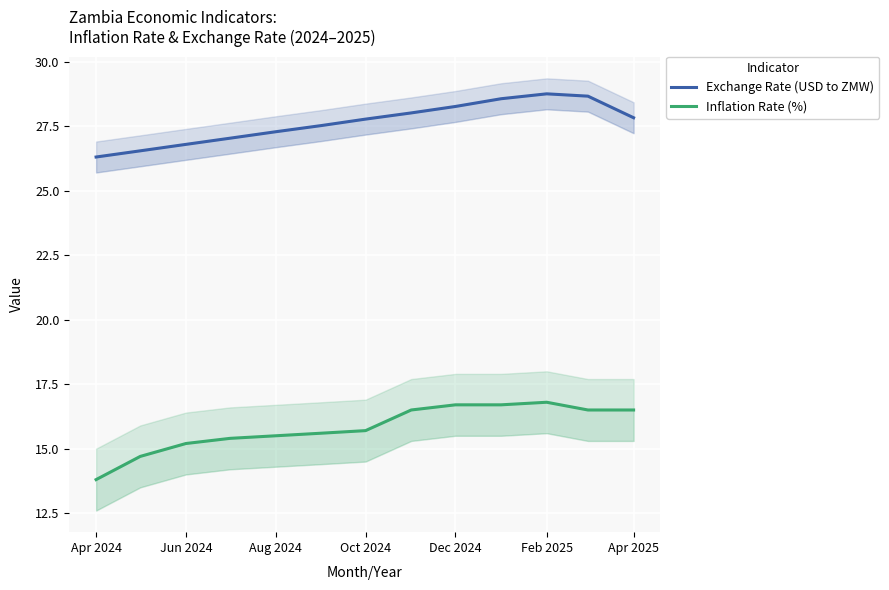

True or false: Exchange Rate (USD to ZMW) and Inflation Rate (%) intersect in this chart.

False